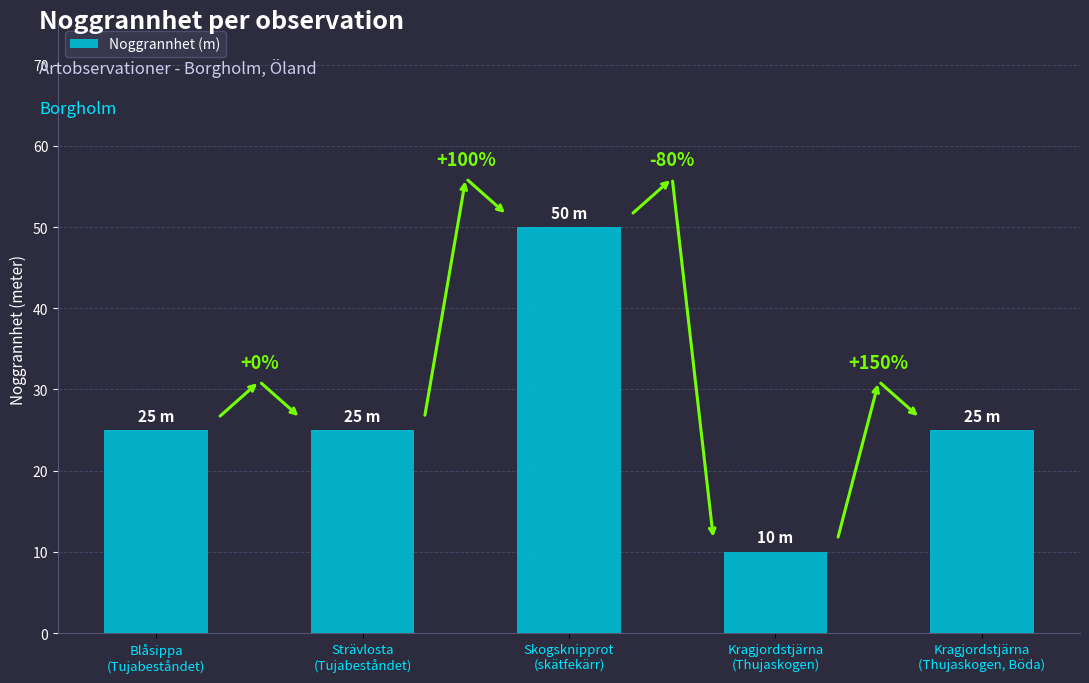

Where does the data first go above 25?

Skogsknipprot
(skätfekärr)